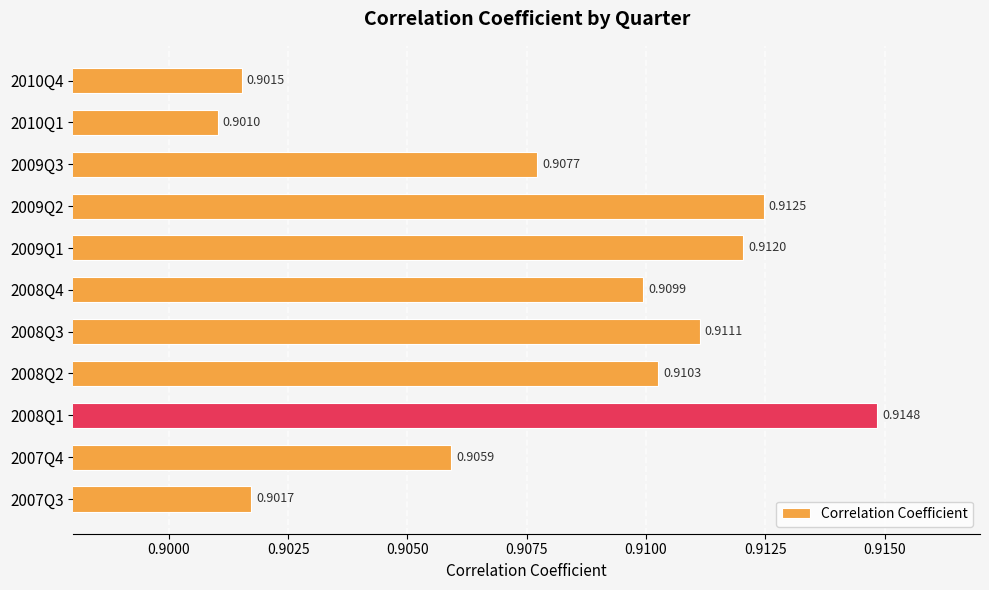

Rank the categories by value from highest to lowest.

2008Q1, 2009Q2, 2009Q1, 2008Q3, 2008Q2, 2008Q4, 2009Q3, 2007Q4, 2007Q3, 2010Q4, 2010Q1